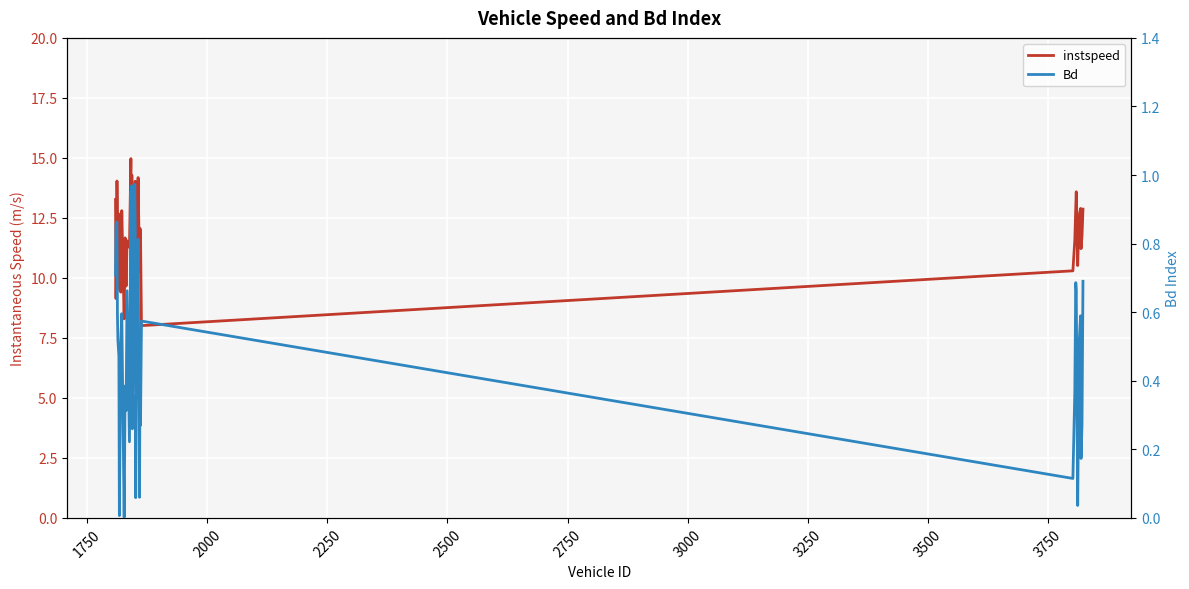

At how many categories does at least one series exceed 10?

33